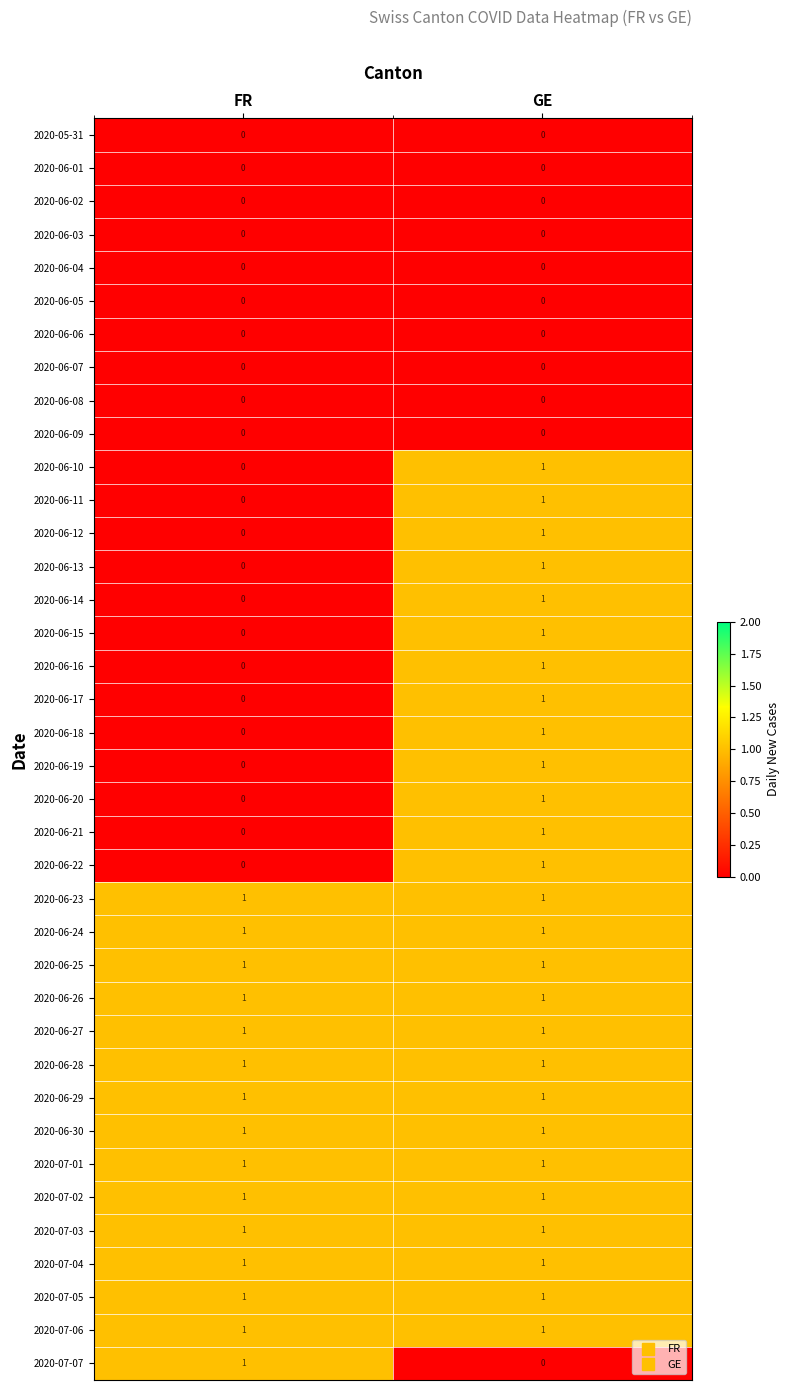

At which label does 2020-06-17 reach its minimum?

FR